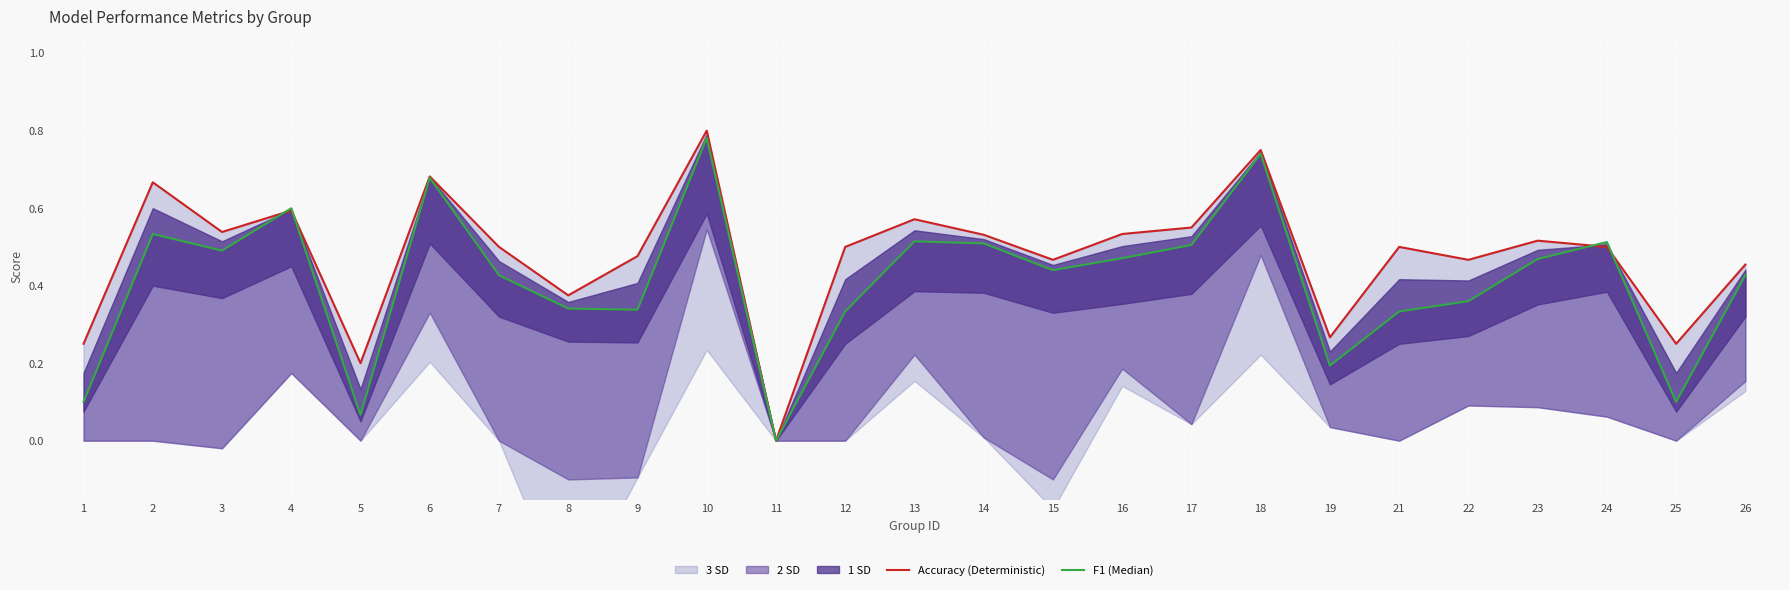

True or false: Accuracy (Deterministic) and F1 (Median) cross at least once.

True